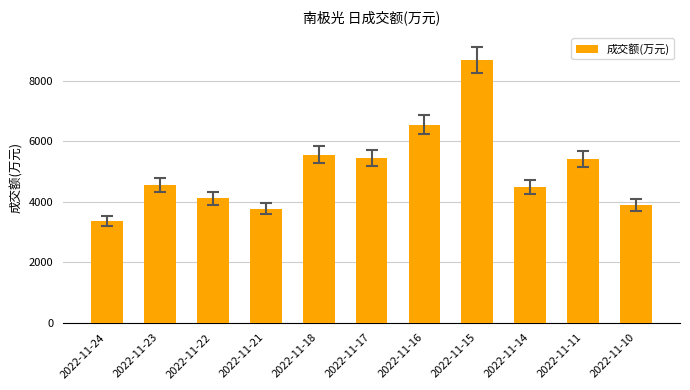

What is the value of the 7th bar from the left?

6549